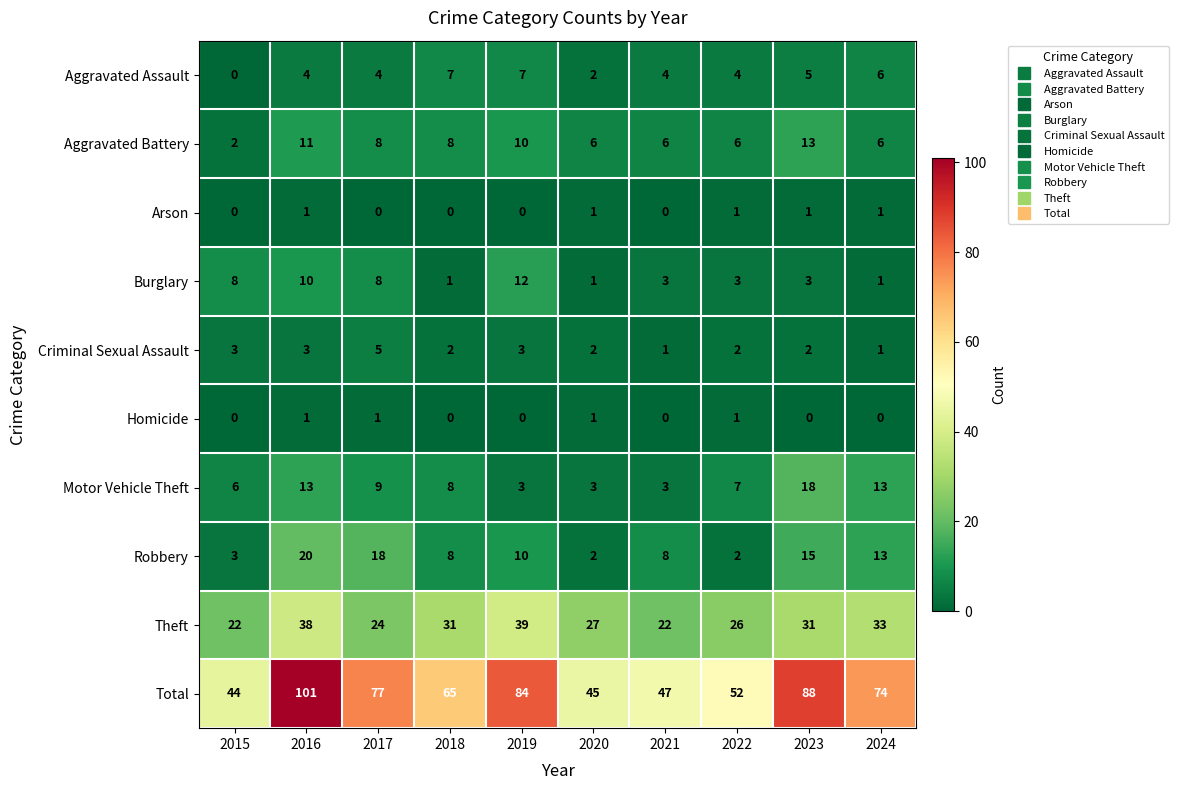

At which category is the sum across all series the highest?

2016